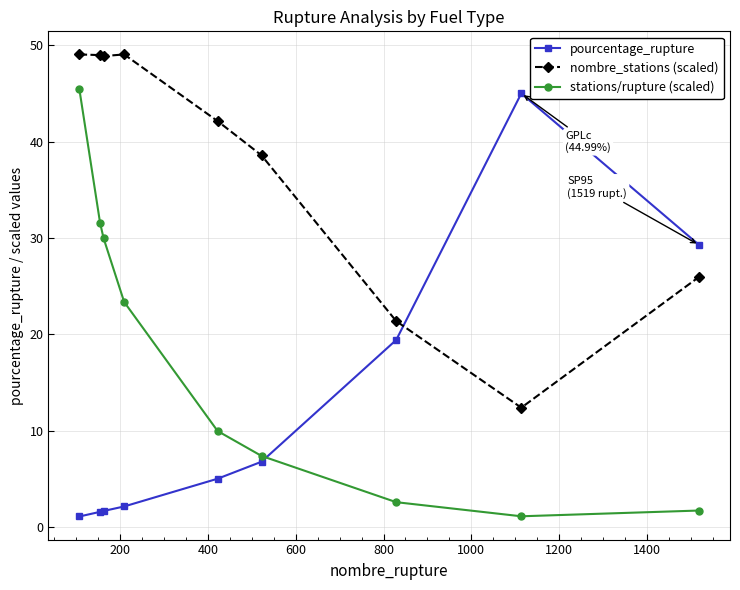

What is the sum of all pourcentage_rupture values?

111.9